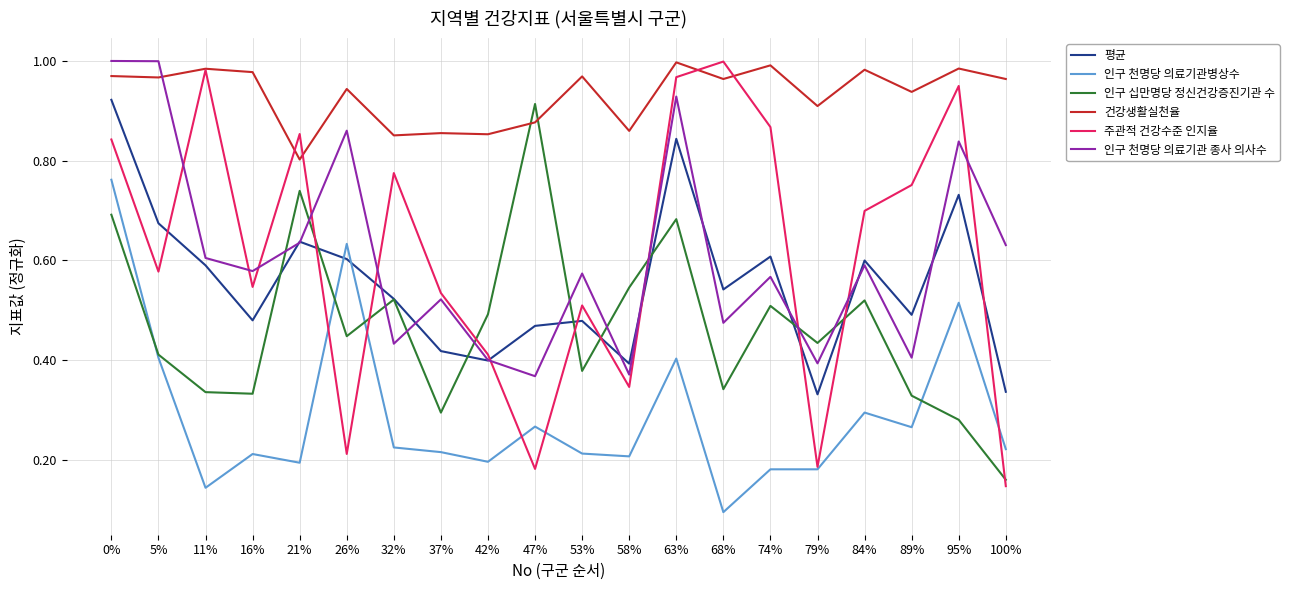

At which category does the chart reach its minimum across all series?

68%